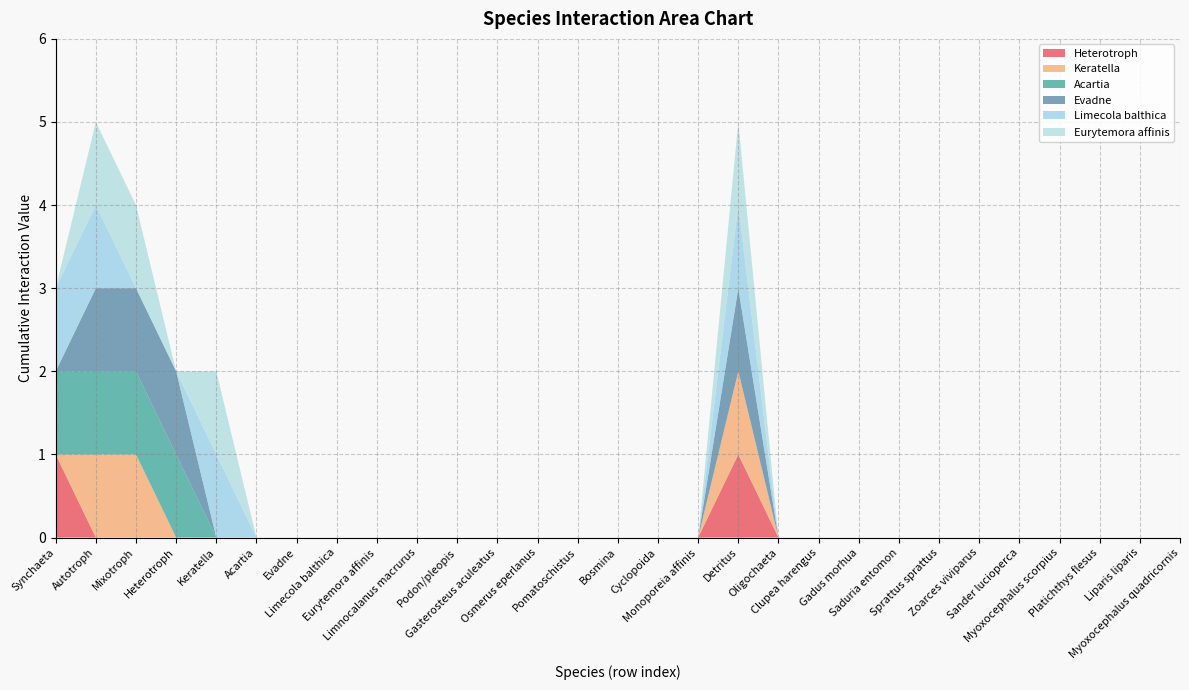

Reading left to right, what are all the values shown in this chart?

Heterotroph: 1	0	0	0	0	0	0	0	0	0	0	0	0	0	0	0	0	1	0	0	0	0	0	0	0	0	0	0	0
Keratella: 0	1	1	0	0	0	0	0	0	0	0	0	0	0	0	0	0	1	0	0	0	0	0	0	0	0	0	0	0
Acartia: 1	1	1	1	0	0	0	0	0	0	0	0	0	0	0	0	0	0	0	0	0	0	0	0	0	0	0	0	0
Evadne: 0	1	1	1	0	0	0	0	0	0	0	0	0	0	0	0	0	1	0	0	0	0	0	0	0	0	0	0	0
Limecola balthica: 1	1	0	0	1	0	0	0	0	0	0	0	0	0	0	0	0	1	0	0	0	0	0	0	0	0	0	0	0
Eurytemora affinis: 0	1	1	0	1	0	0	0	0	0	0	0	0	0	0	0	0	1	0	0	0	0	0	0	0	0	0	0	0